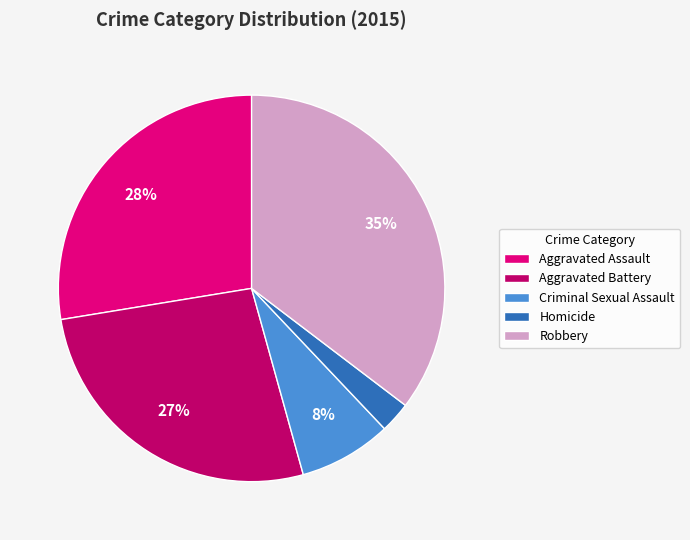

Is it true that Criminal Sexual Assault is 15% of the pie?

False